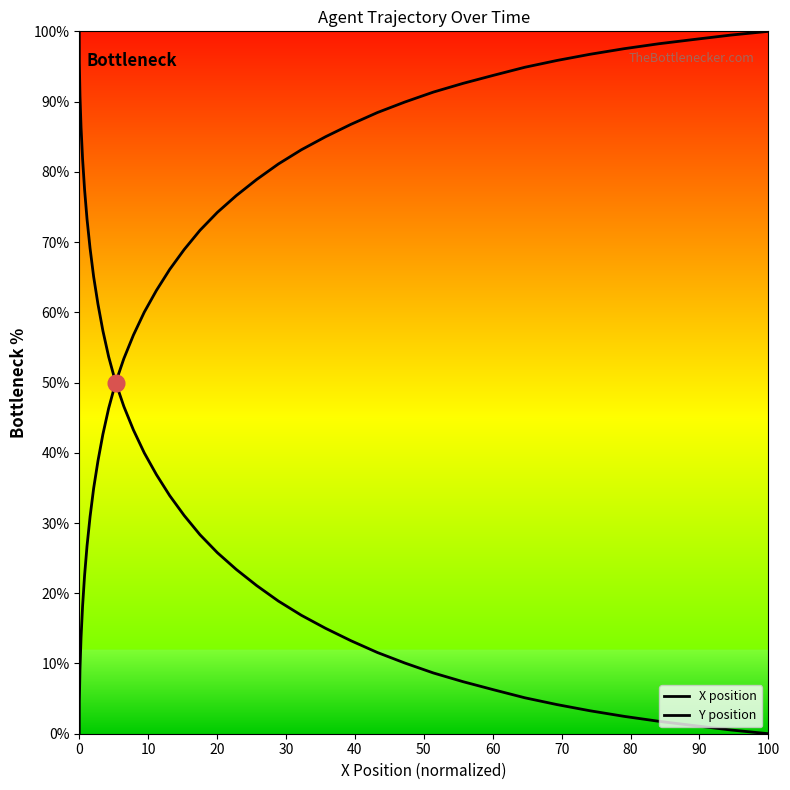

How many positive values does the X position series have?

39